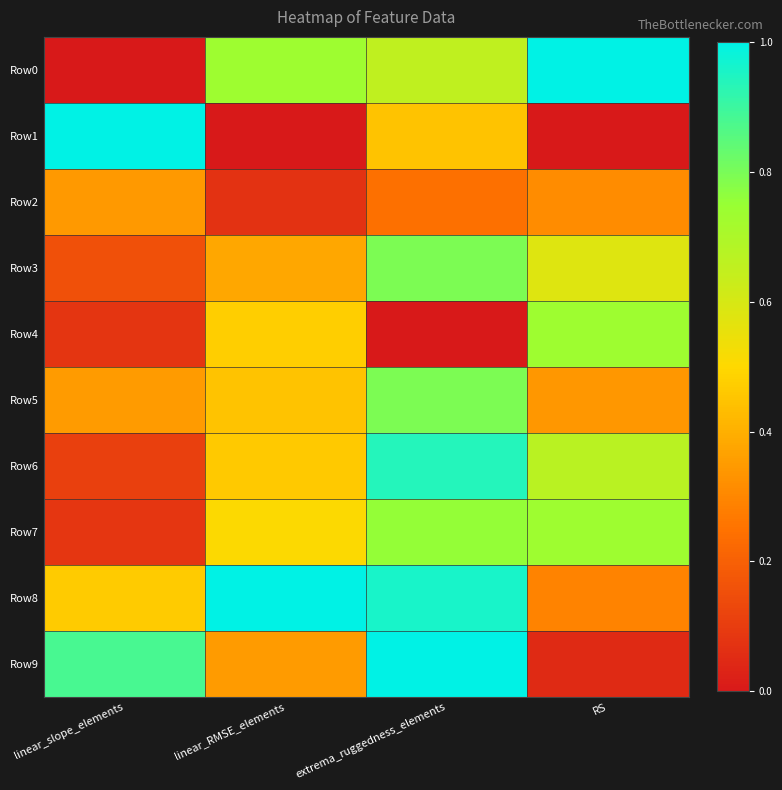

Which series has the largest total across all categories?

Row8